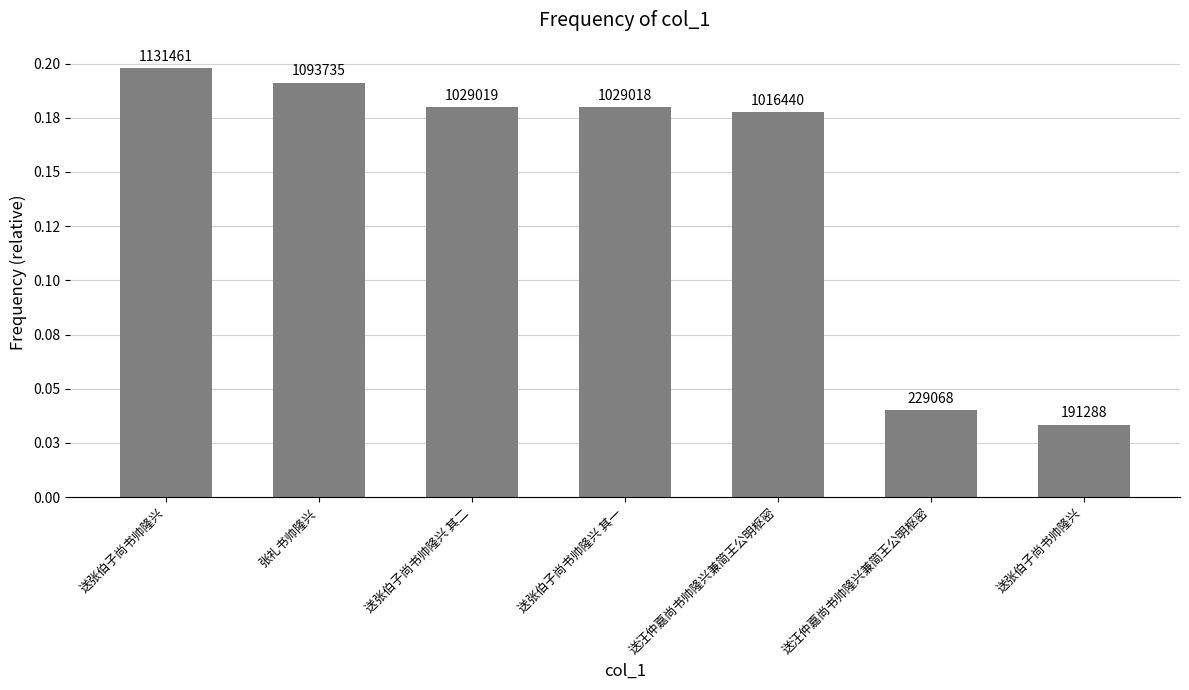

Does the chart contain stacked bars?

No